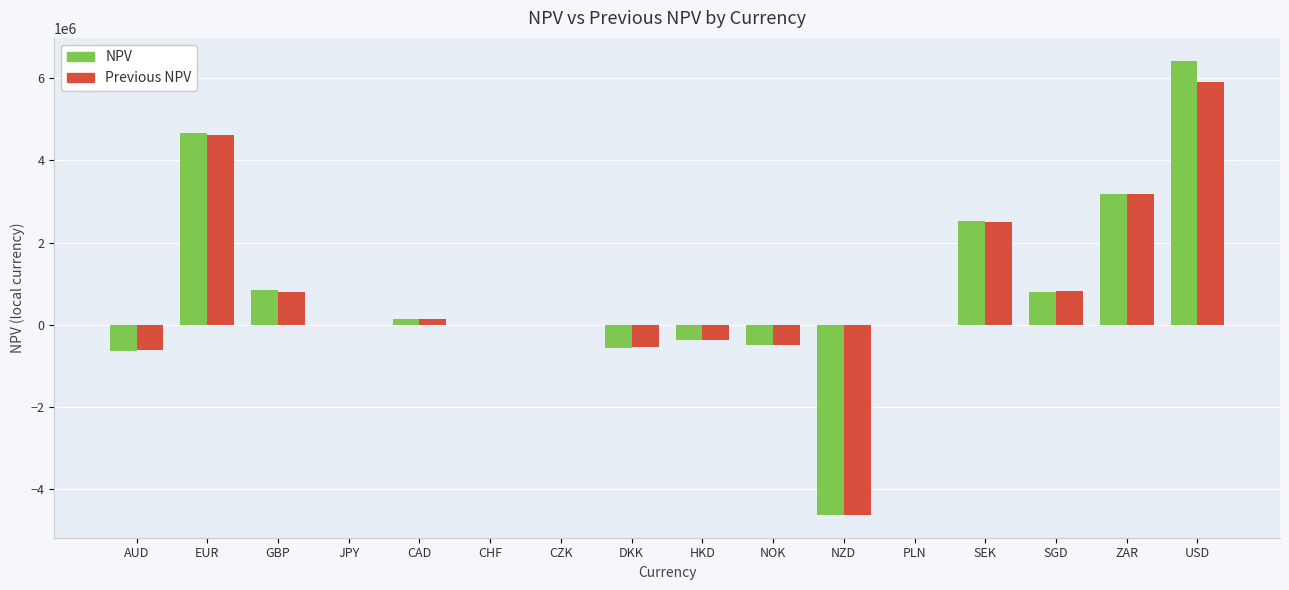

What is the maximum value shown in the chart?

6430233.7